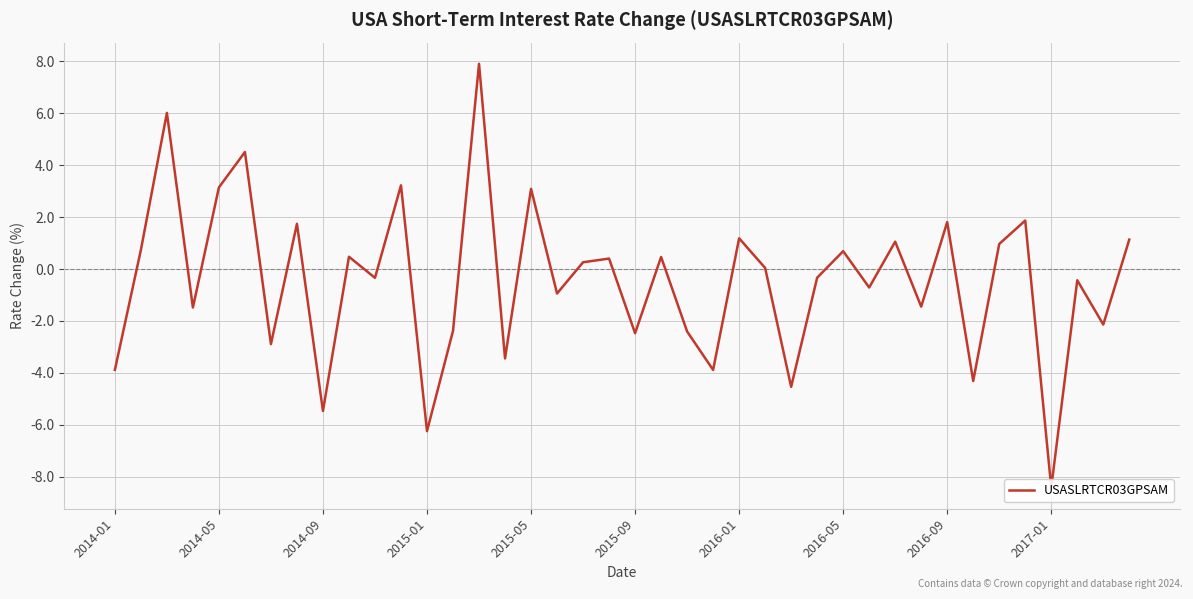

What is the average value?

-0.4